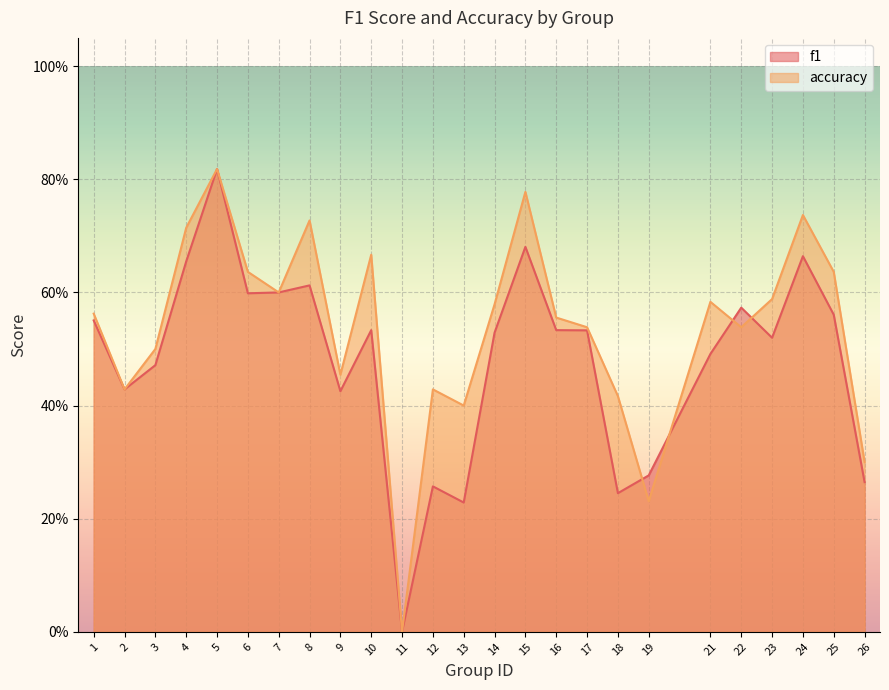

At which category does f1 reach its first local valley?

2